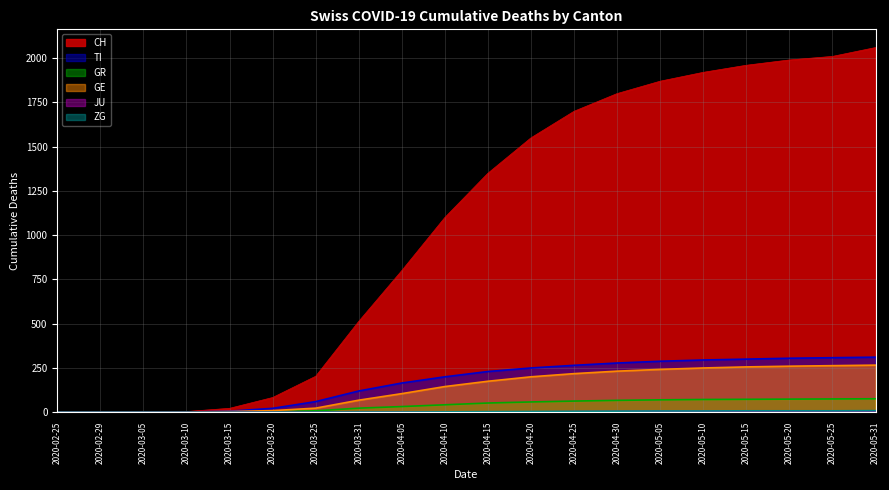

Reading right to left, what are all the values shown in this chart?

CH: 2020-05-31=2060	2020-05-25=2010	2020-05-20=1990	2020-05-15=1960	2020-05-10=1920	2020-05-05=1870	2020-04-30=1800	2020-04-25=1700	2020-04-20=1550	2020-04-15=1350	2020-04-10=1100	2020-04-05=800	2020-03-31=513	2020-03-25=203	2020-03-20=83	2020-03-15=22	2020-03-10=4	2020-03-05=0	2020-02-29=0	2020-02-25=0
TI: 2020-05-31=311	2020-05-25=308	2020-05-20=305	2020-05-15=300	2020-05-10=295	2020-05-05=288	2020-04-30=278	2020-04-25=265	2020-04-20=250	2020-04-15=230	2020-04-10=200	2020-04-05=165	2020-03-31=120	2020-03-25=60	2020-03-20=22	2020-03-15=6	2020-03-10=1	2020-03-05=0	2020-02-29=0	2020-02-25=0
GR: 2020-05-31=76	2020-05-25=75	2020-05-20=74	2020-05-15=73	2020-05-10=72	2020-05-05=70	2020-04-30=67	2020-04-25=63	2020-04-20=58	2020-04-15=52	2020-04-10=42	2020-04-05=32	2020-03-31=23	2020-03-25=8	2020-03-20=3	2020-03-15=0	2020-03-10=0	2020-03-05=0	2020-02-29=0	2020-02-25=0
GE: 2020-05-31=266	2020-05-25=263	2020-05-20=260	2020-05-15=256	2020-05-10=250	2020-05-05=242	2020-04-30=232	2020-04-25=218	2020-04-20=200	2020-04-15=175	2020-04-10=145	2020-04-05=105	2020-03-31=68	2020-03-25=23	2020-03-20=9	2020-03-15=4	2020-03-10=1	2020-03-05=0	2020-02-29=0	2020-02-25=0
JU: 2020-05-31=7	2020-05-25=7	2020-05-20=6	2020-05-15=6	2020-05-10=5	2020-05-05=5	2020-04-30=4	2020-04-25=3	2020-04-20=2	2020-04-15=1	2020-04-10=0	2020-04-05=0	2020-03-31=0	2020-03-25=0	2020-03-20=0	2020-03-15=0	2020-03-10=0	2020-03-05=0	2020-02-29=0	2020-02-25=0
ZG: 2020-05-31=9	2020-05-25=8	2020-05-20=8	2020-05-15=8	2020-05-10=7	2020-05-05=7	2020-04-30=6	2020-04-25=5	2020-04-20=4	2020-04-15=3	2020-04-10=2	2020-04-05=1	2020-03-31=1	2020-03-25=0	2020-03-20=0	2020-03-15=0	2020-03-10=0	2020-03-05=0	2020-02-29=0	2020-02-25=0